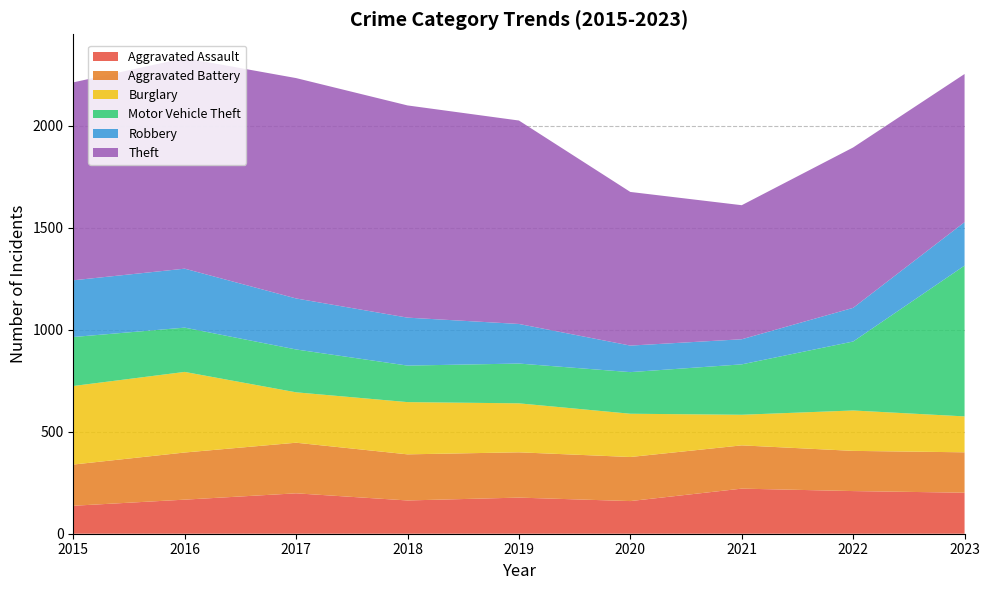

Reading right to left, extract all data points from this chart.

Aggravated Assault: 2023=201	2022=209	2021=221	2020=160	2019=177	2018=163	2017=198	2016=167	2015=137
Aggravated Battery: 2023=198	2022=197	2021=212	2020=216	2019=222	2018=226	2017=248	2016=231	2015=202
Burglary: 2023=176	2022=198	2021=150	2020=212	2019=240	2018=256	2017=247	2016=395	2015=385
Motor Vehicle Theft: 2023=739	2022=338	2021=247	2020=204	2019=195	2018=179	2017=210	2016=217	2015=240
Robbery: 2023=213	2022=165	2021=123	2020=130	2019=194	2018=235	2017=250	2016=289	2015=278
Theft: 2023=726	2022=786	2021=657	2020=753	2019=997	2018=1040	2017=1080	2016=1032	2015=970